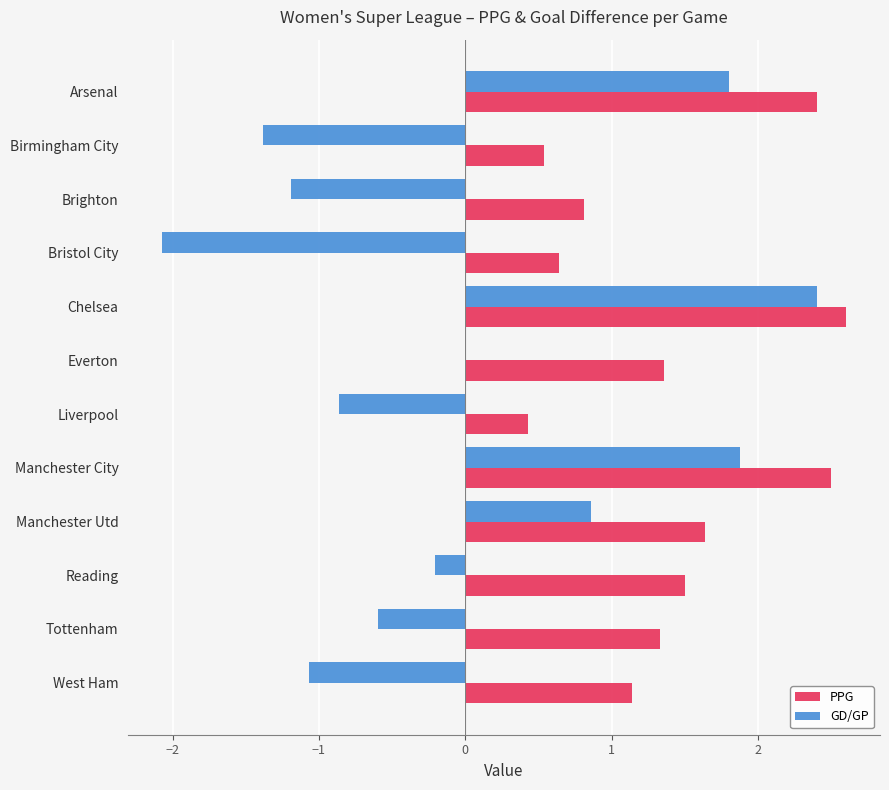

What is the greatest value displayed?

2.6